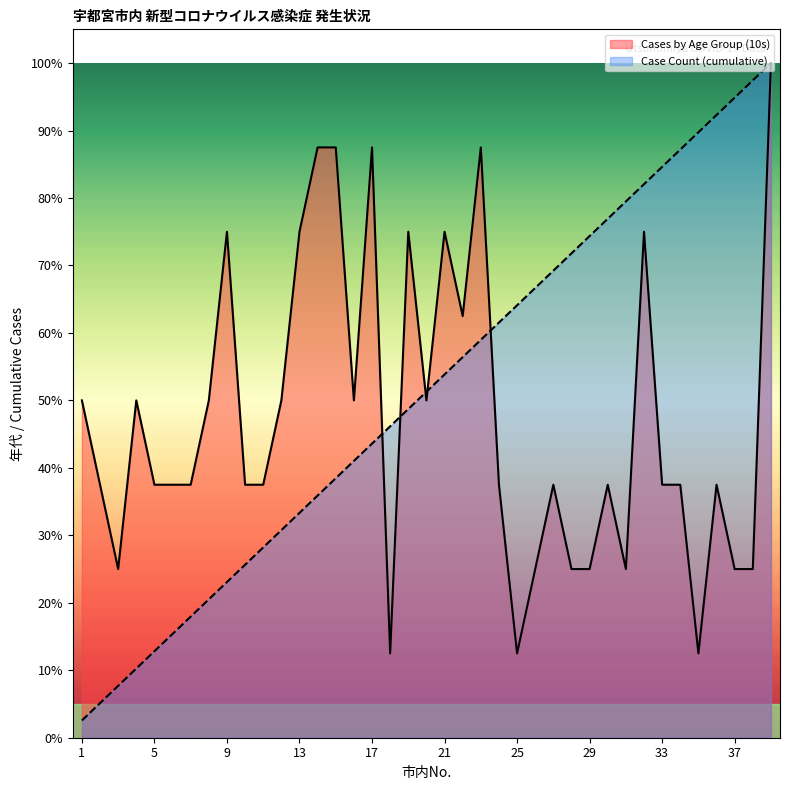

Which category has the highest value in the Cases by Age Group (10s) series?

39